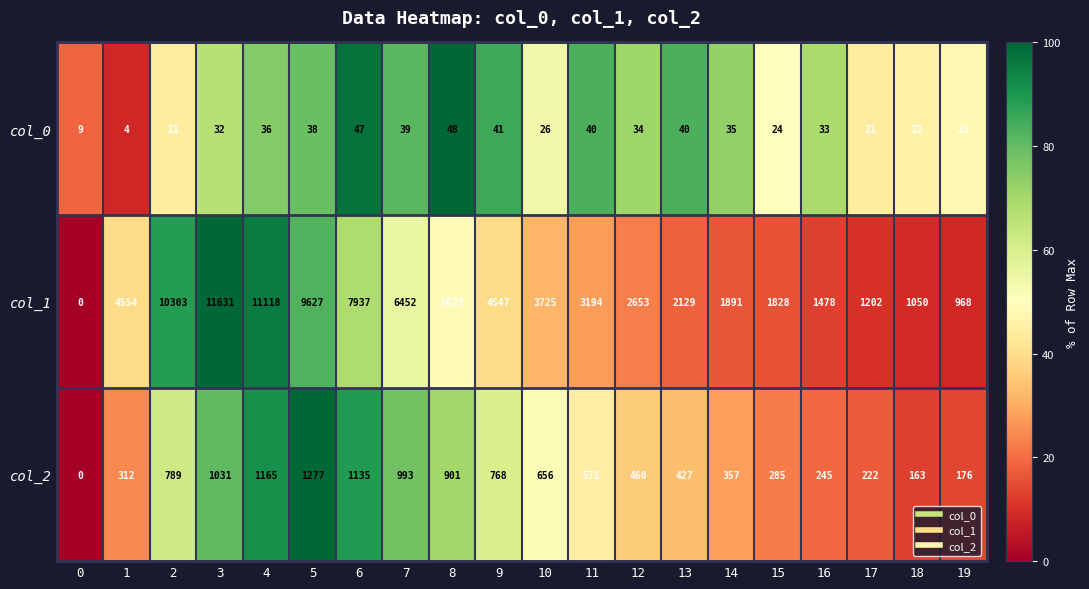

Which label corresponds to the largest value in the chart?

3